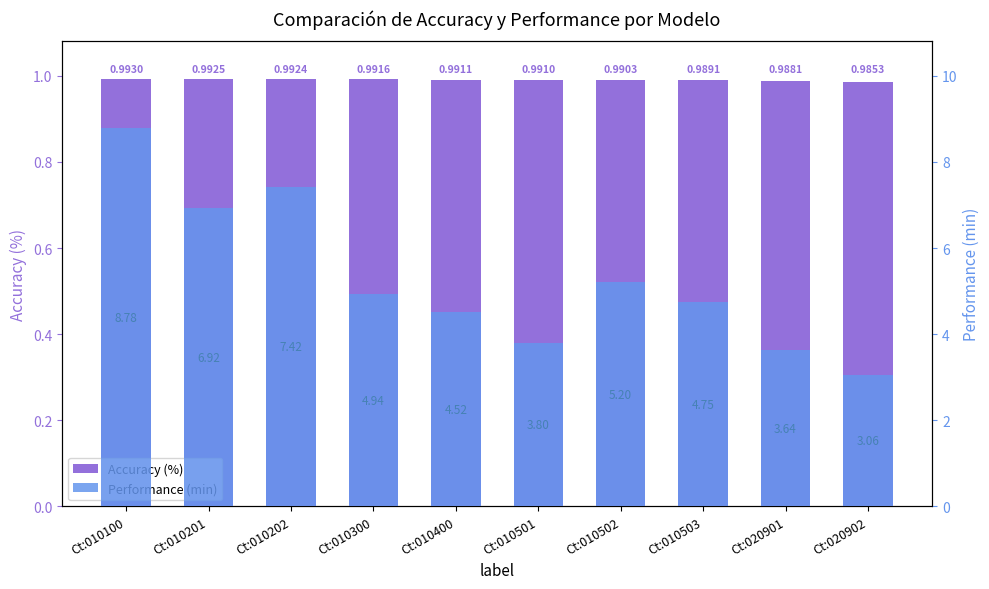

True or false: Accuracy (%) has a value of 1.0 at Ct:010503.

True